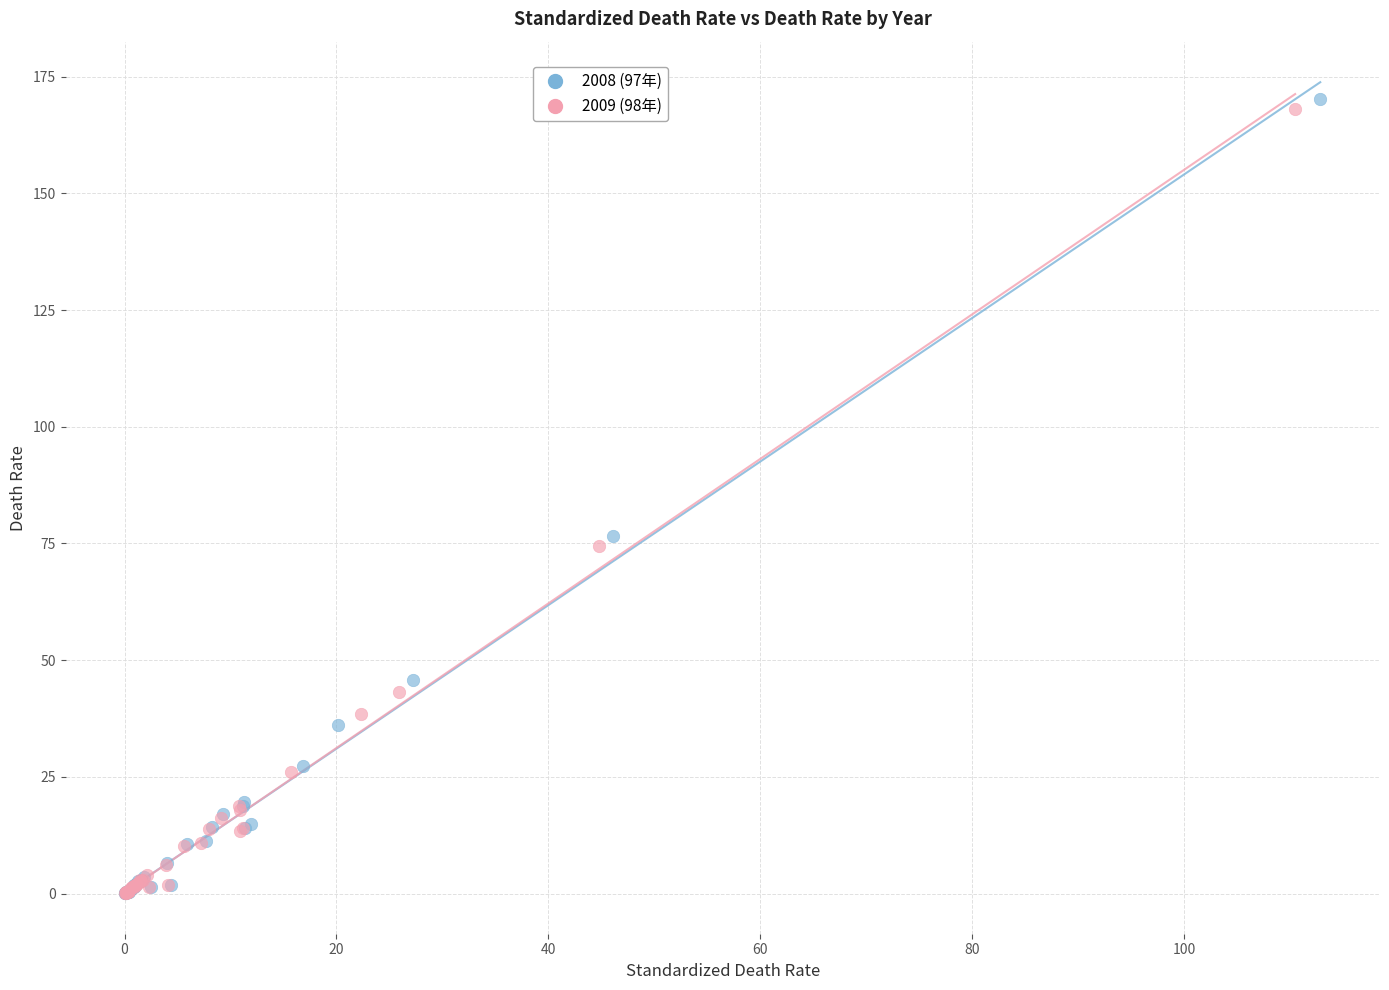

Which series has the widest spread of Y values?

2008 (97年)